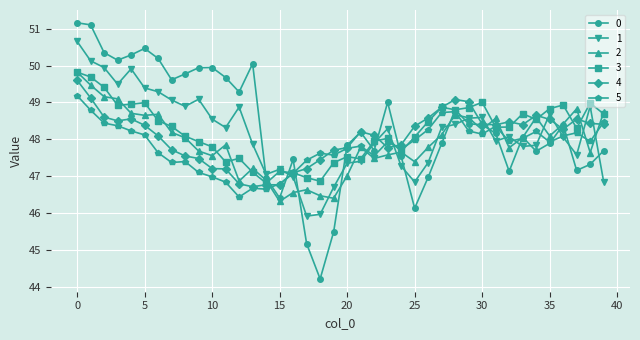

In 5, how many points are higher than both neighbors (excluding endpoints)?

9